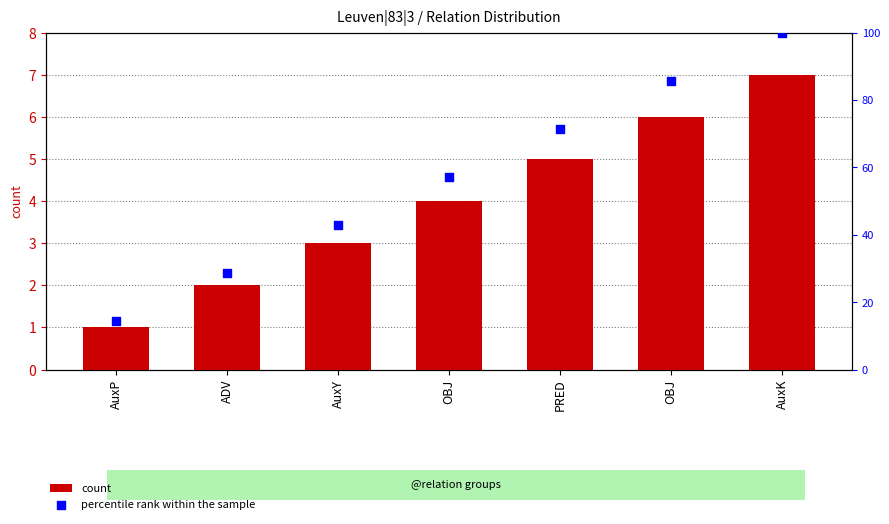

At which category is the sum across all series the highest?

AuxK